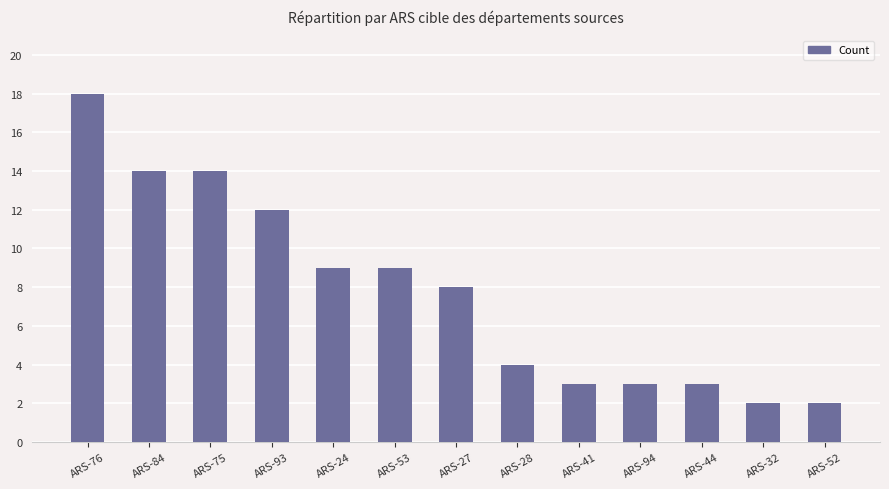

Reading left to right, what are all the values shown in this chart?

ARS-76=18	ARS-84=14	ARS-75=14	ARS-93=12	ARS-24=9	ARS-53=9	ARS-27=8	ARS-28=4	ARS-41=3	ARS-94=3	ARS-44=3	ARS-32=2	ARS-52=2